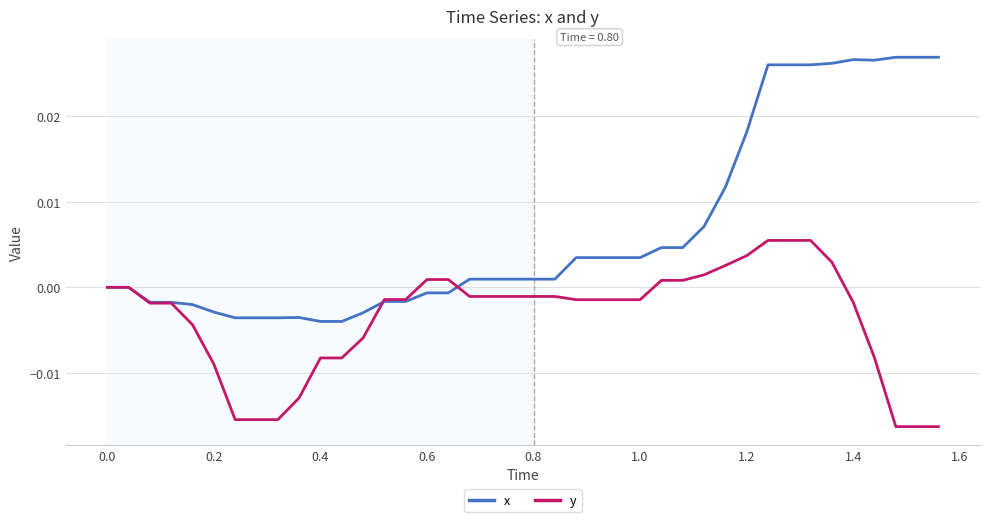

Which series has the largest total across all categories?

x